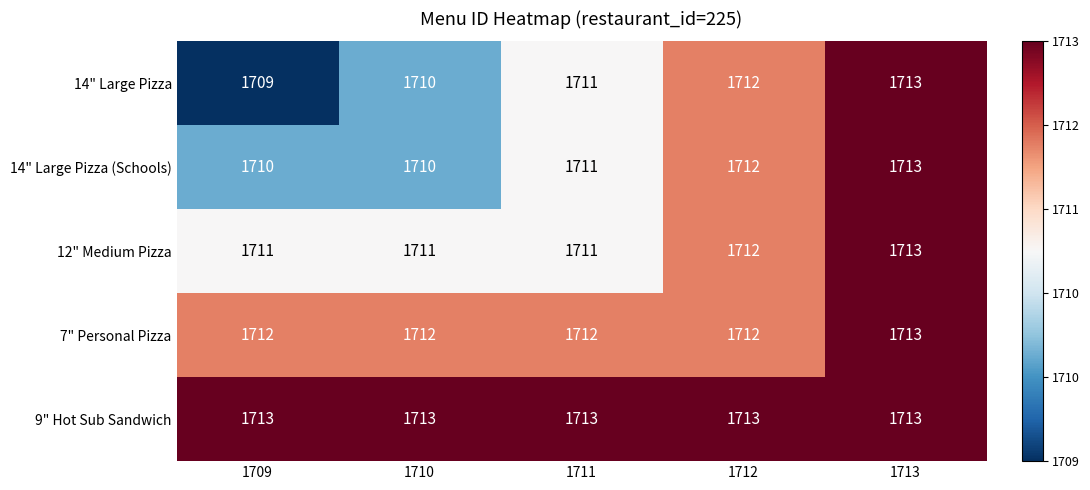

What is the total value across all series at 1709?

8555